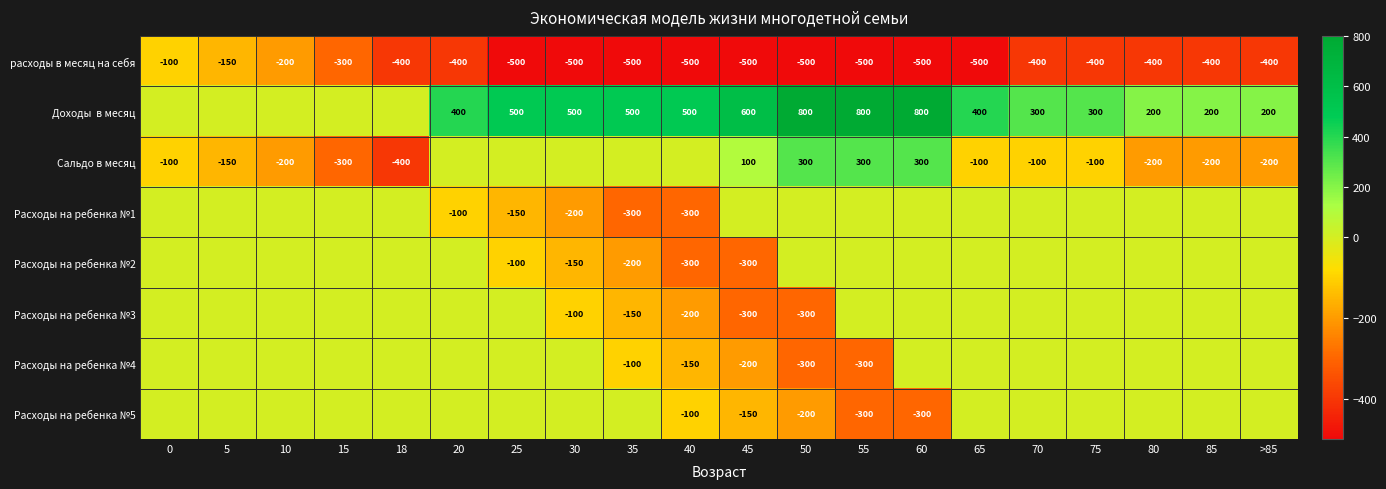

What is the sum of the расходы в месяц на себя values at 60 and 50?

-1000